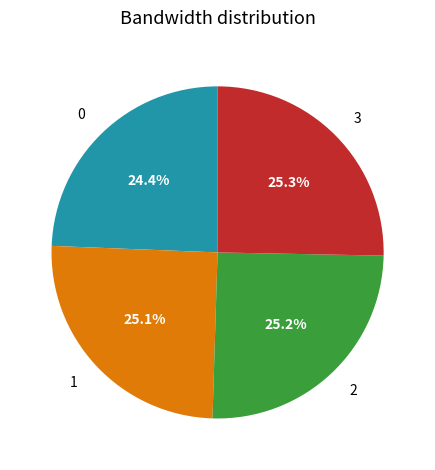

How many slices are in this pie chart?

4